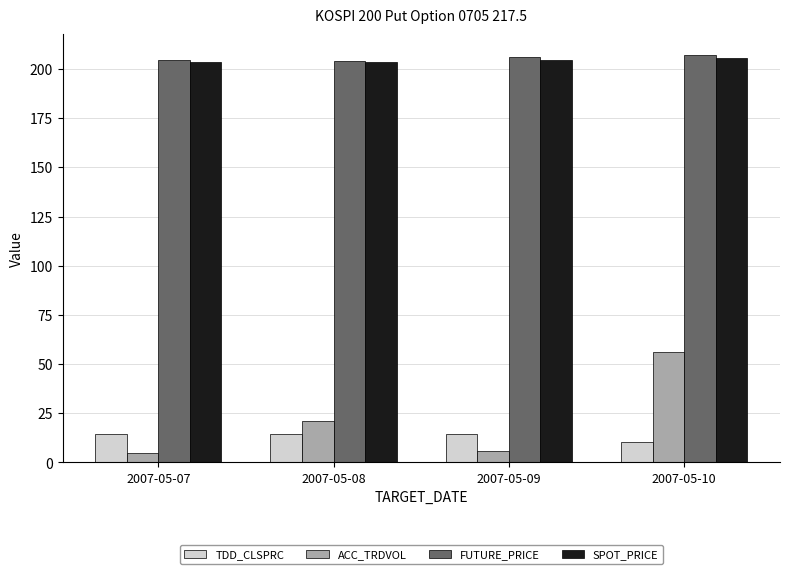

Is the value of FUTURE_PRICE at 2007-05-08 greater than the value of ACC_TRDVOL at 2007-05-08?

Yes